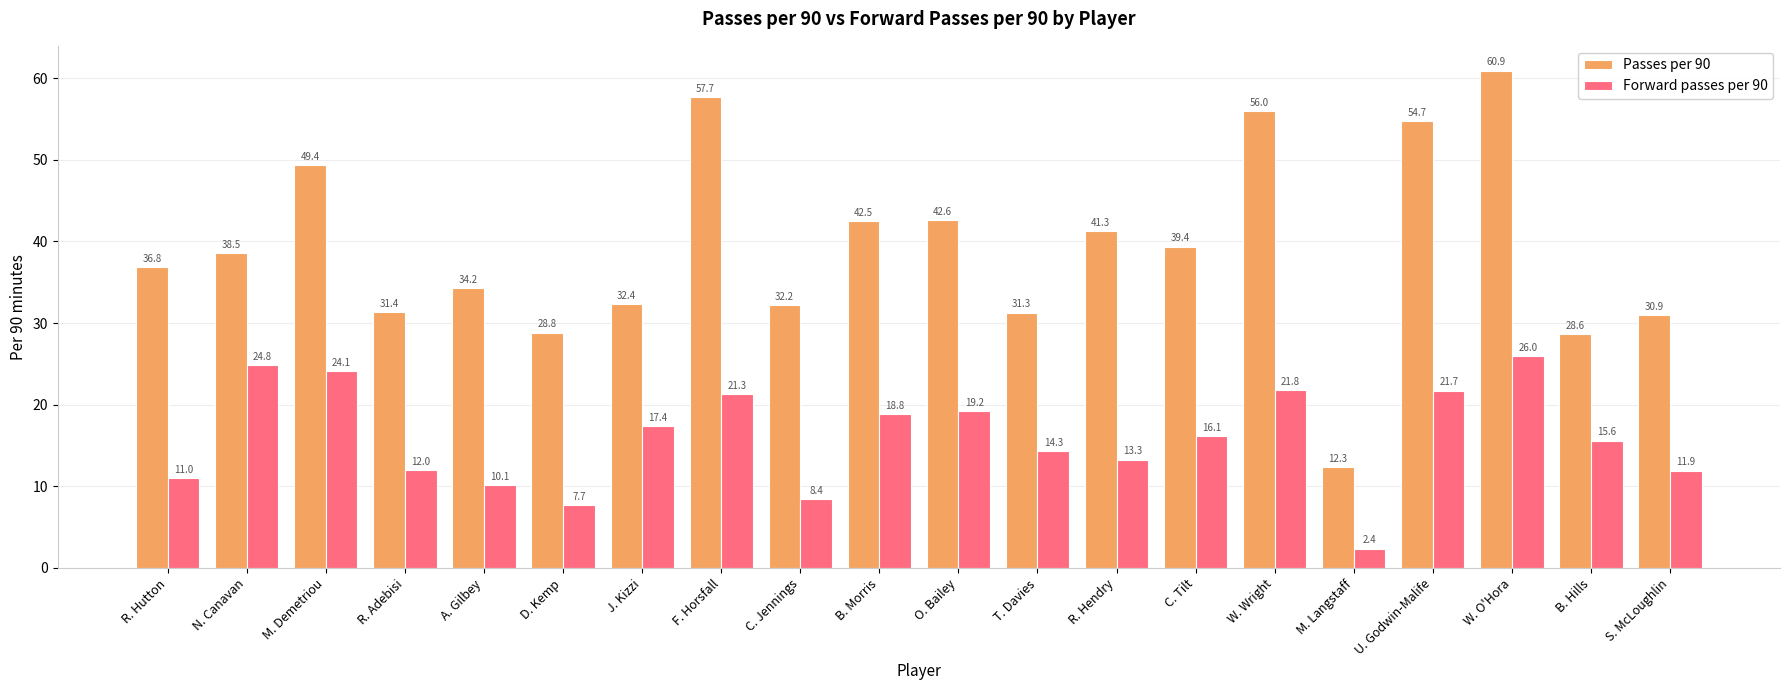

List the labels in order of Passes per 90 value, largest first.

W. O'Hora, F. Horsfall, W. Wright, U. Godwin-Malife, M. Demetriou, O. Bailey, B. Morris, R. Hendry, C. Tilt, N. Canavan, R. Hutton, A. Gilbey, J. Kizzi, C. Jennings, R. Adebisi, T. Davies, S. McLoughlin, D. Kemp, B. Hills, M. Langstaff